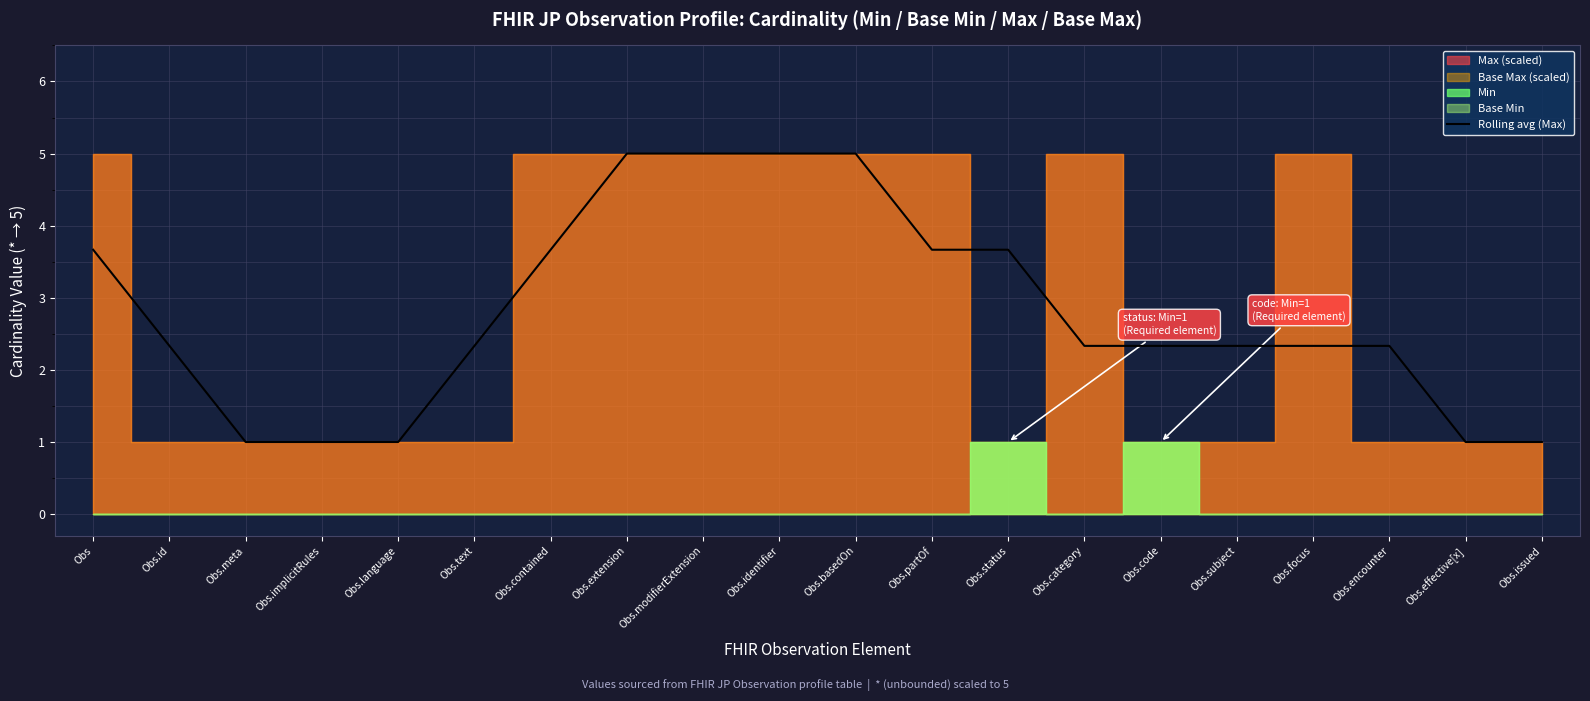

What is the average value?

2.8